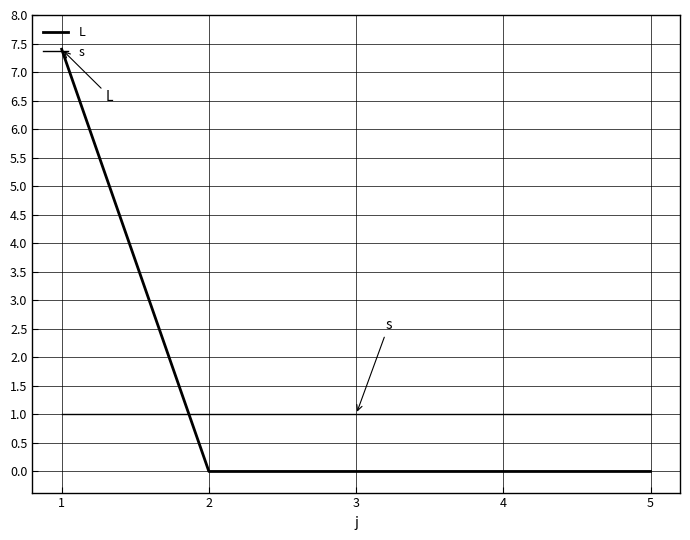

Does the chart display data point markers on the line(s)?

No